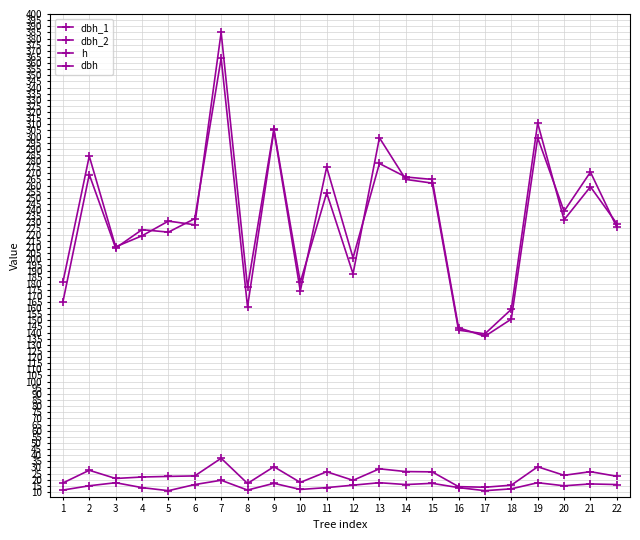

What is the difference between the second highest and second lowest values in the dbh_2 series?

161.0